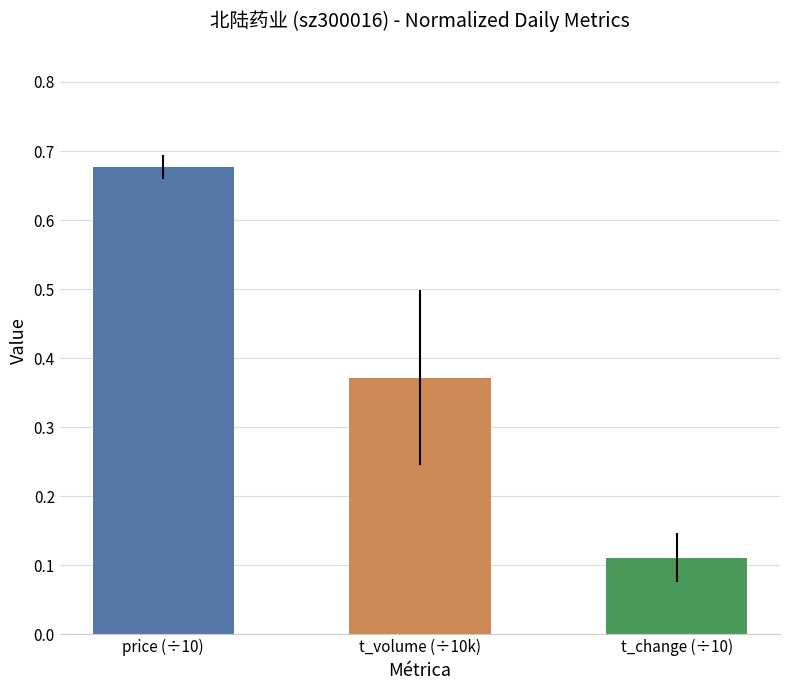

What is the minimum value shown in the chart?

0.1